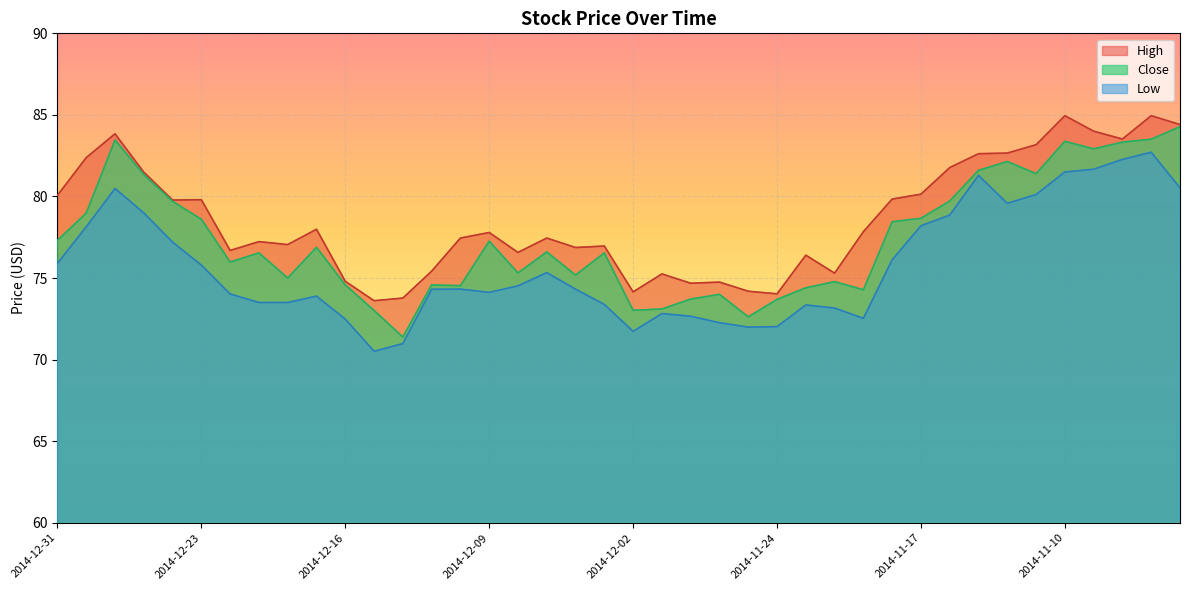

Which series has the largest range (max minus min)?

Close